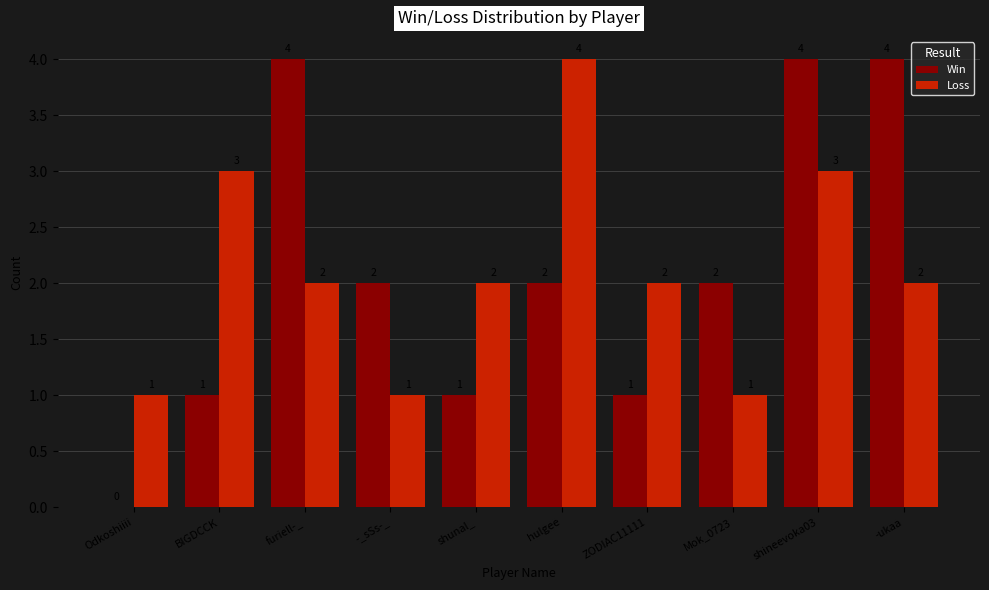

What is the greatest value displayed?

4